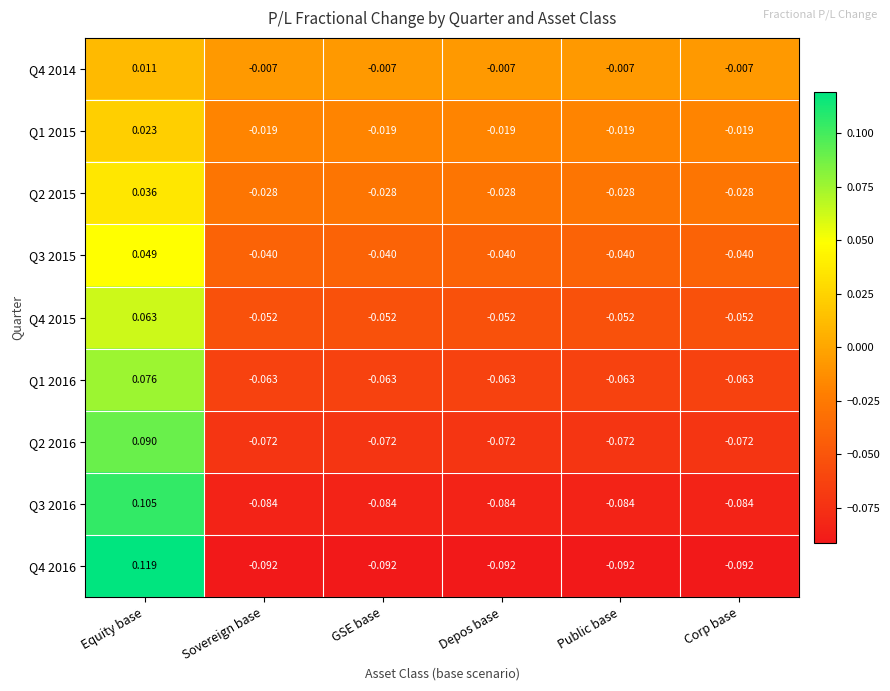

Is the value of Q3 2016 at GSE base greater than the value of Q4 2016 at Corp base?

Yes